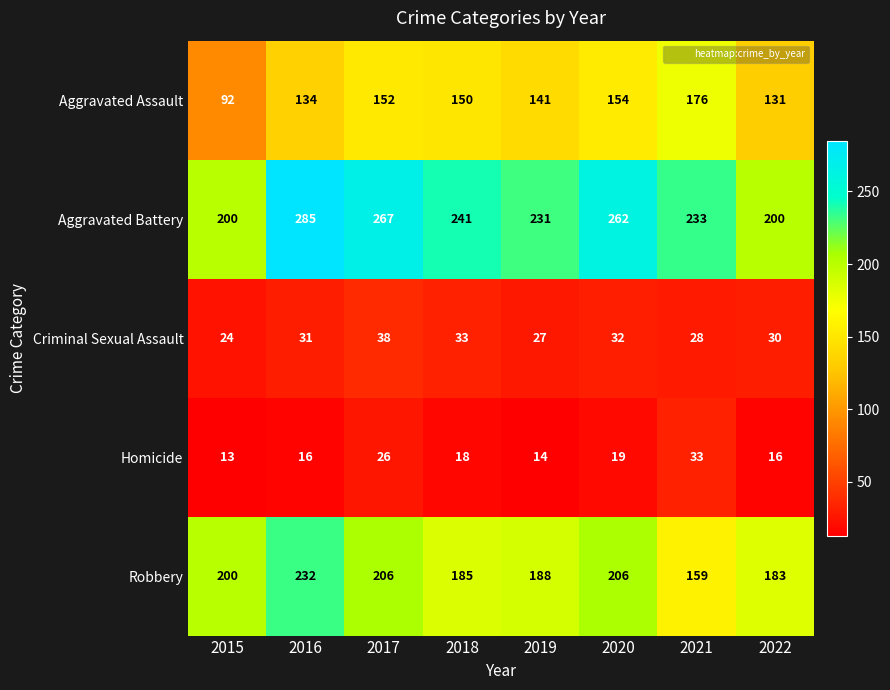

How many Homicide values are between 16 and 26?

5